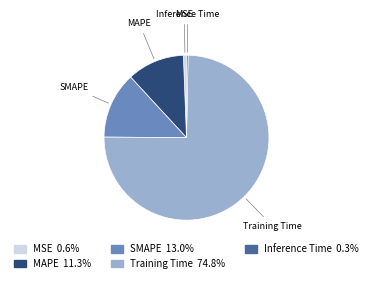

The SMAPE slice represents 13% of the pie. True or false?

True